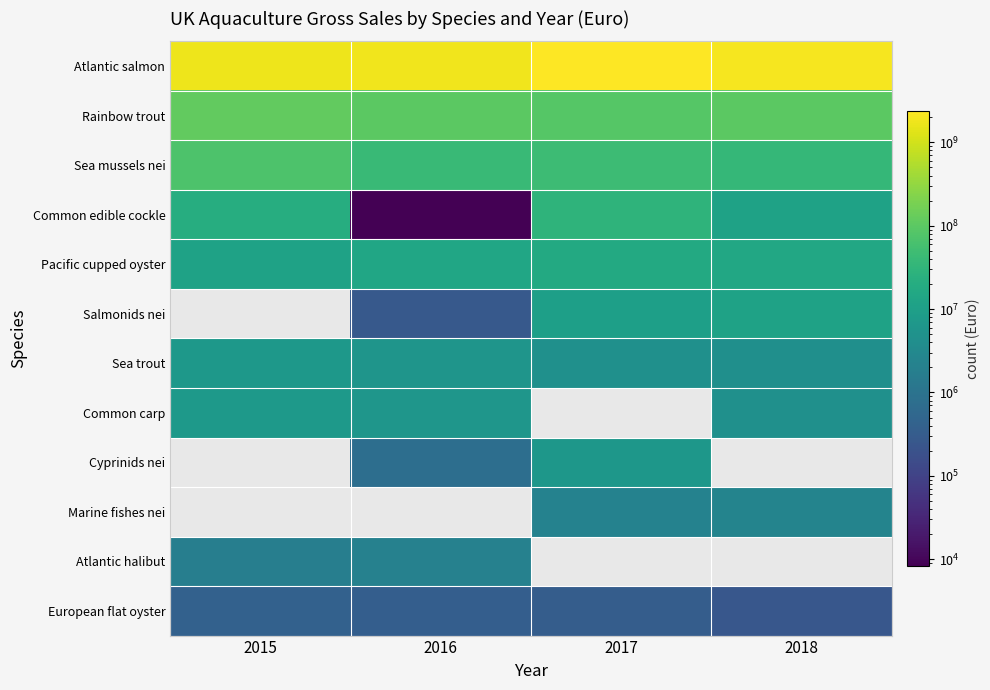

Which series has the largest total across all categories?

Atlantic salmon